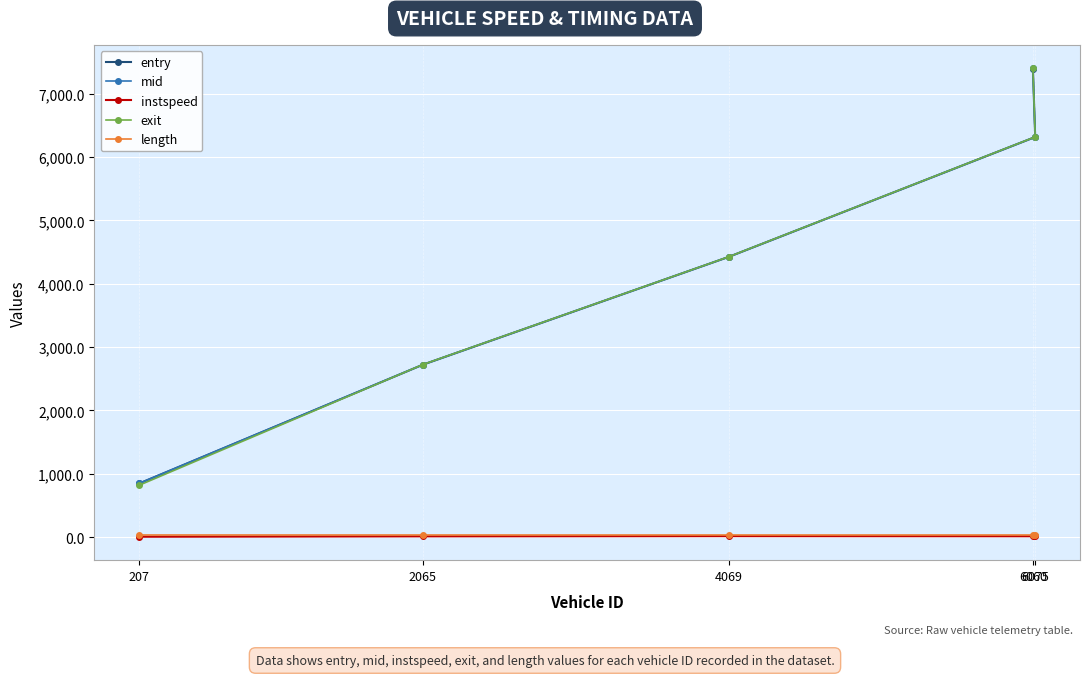

True or false: length has a value of 26.8 at 6060.

True